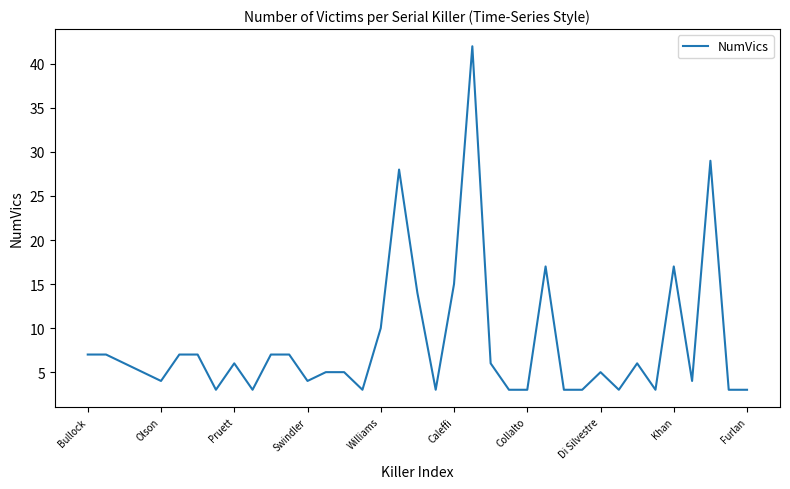

What is the difference between the maximum and minimum values?

39